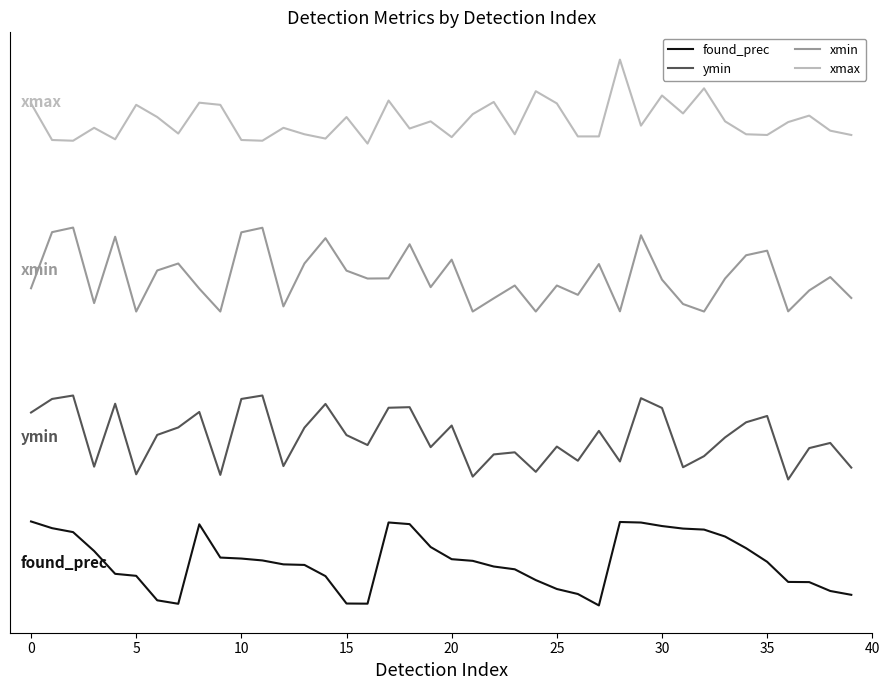

Which label corresponds to the smallest value in the chart?

27